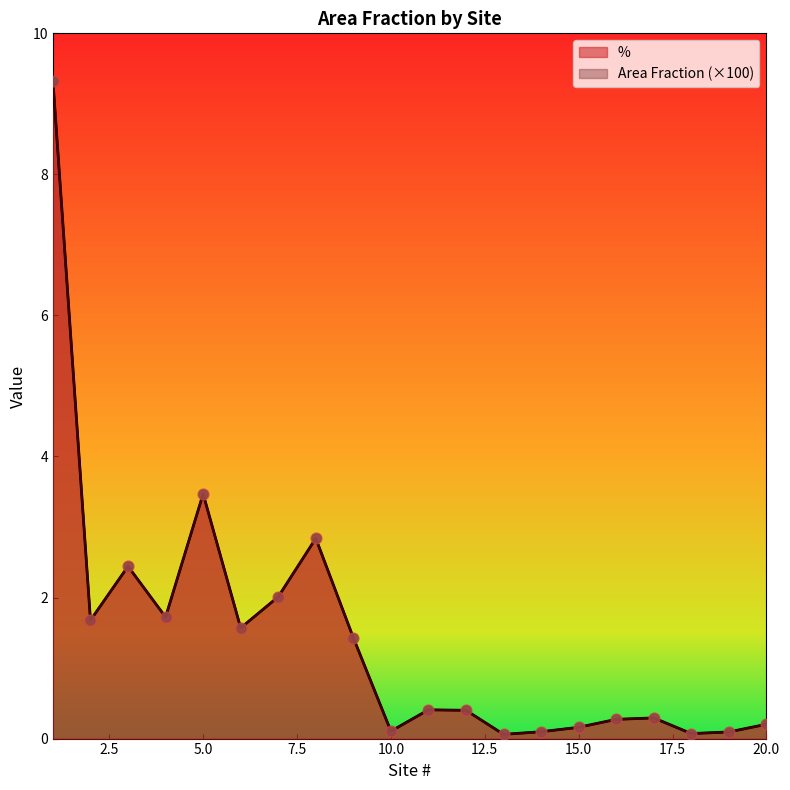

Is the value of % at 12 greater than the value of Area Fraction at 4?

No